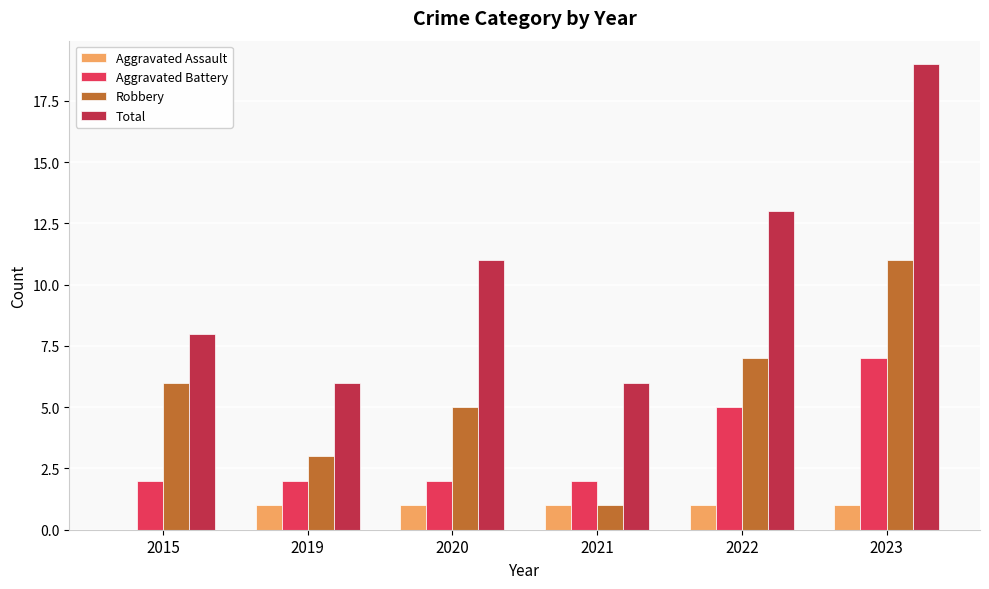

Between 2020 and 2023, which series saw the biggest shift?

Total